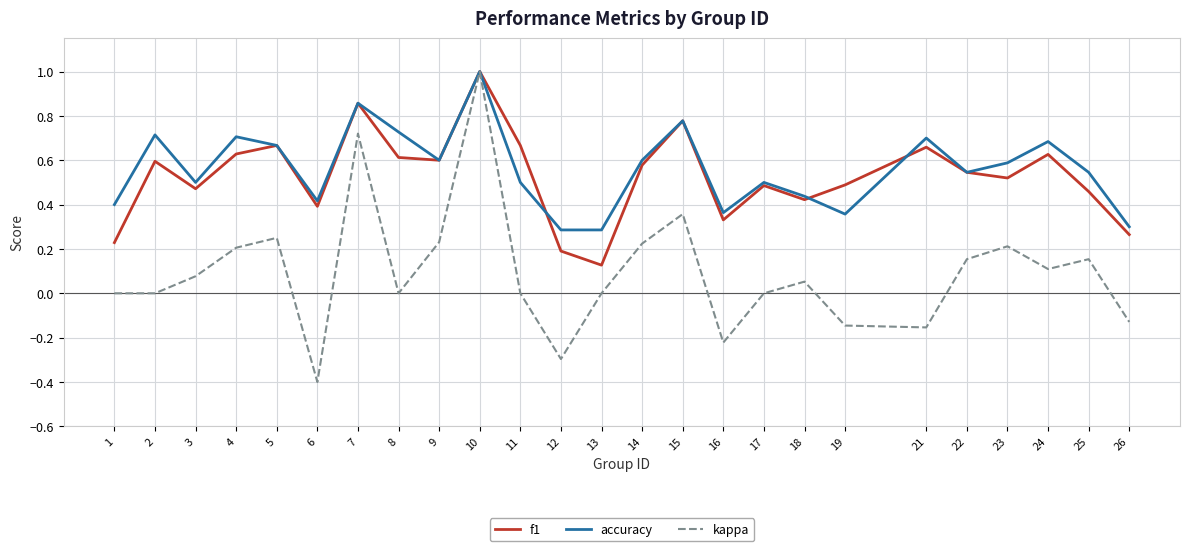

Is the value of accuracy at 8 greater than the value of kappa at 13?

Yes